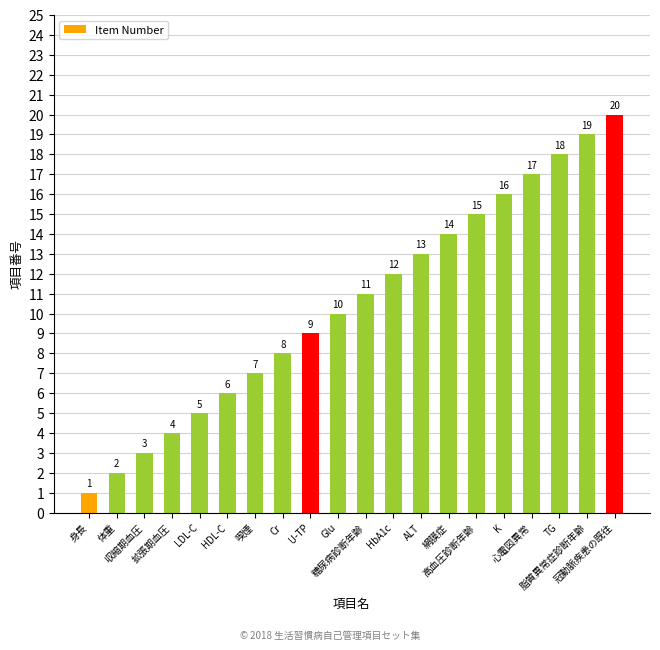

How many bars are there in total?

20